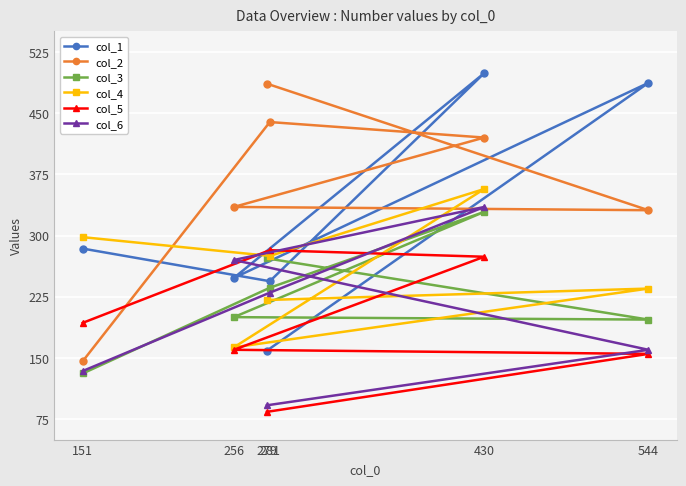

Where is col_2 nearest to the value 316?

544